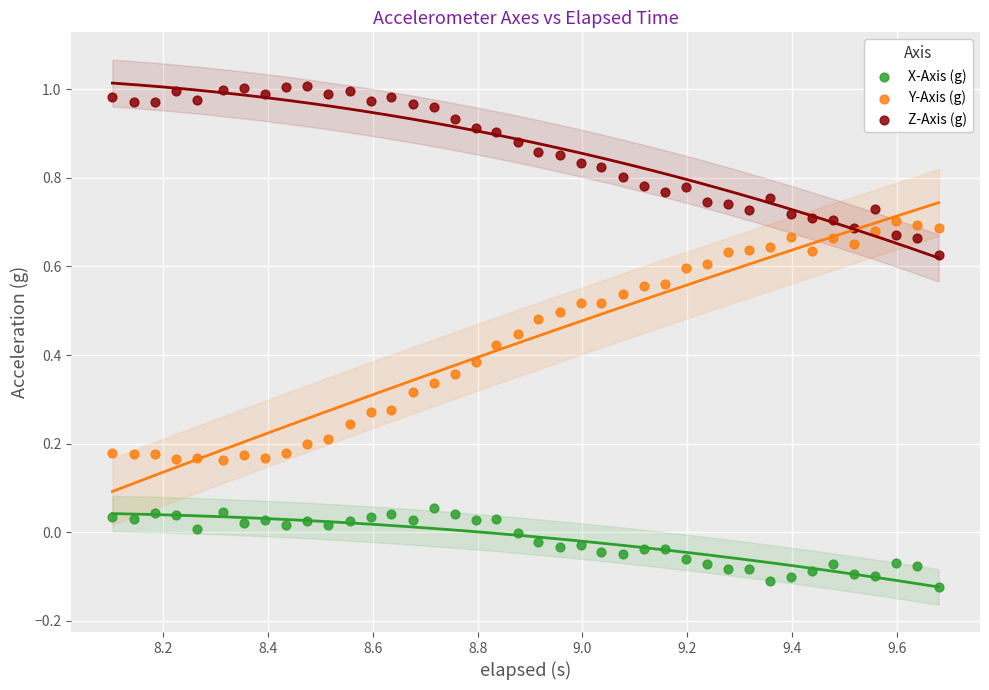

Which series has the widest spread of Y values?

Y-Axis (g)